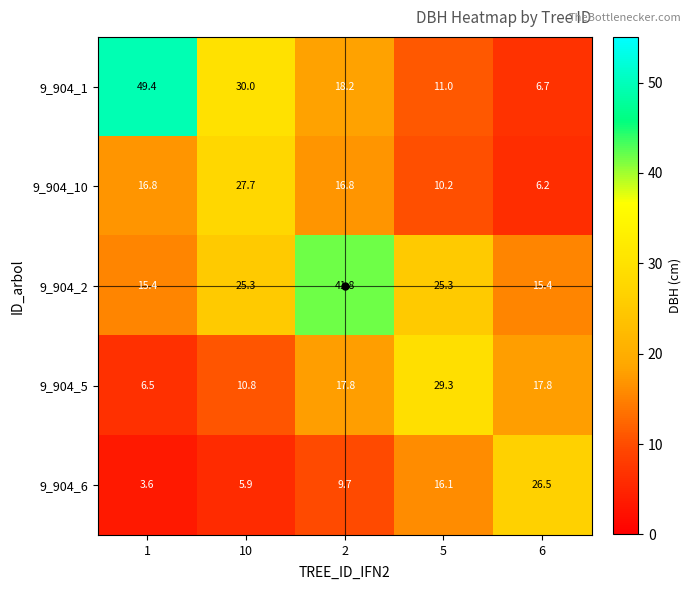

What is the difference between the 9_904_2 values at 1 and 2?

26.4